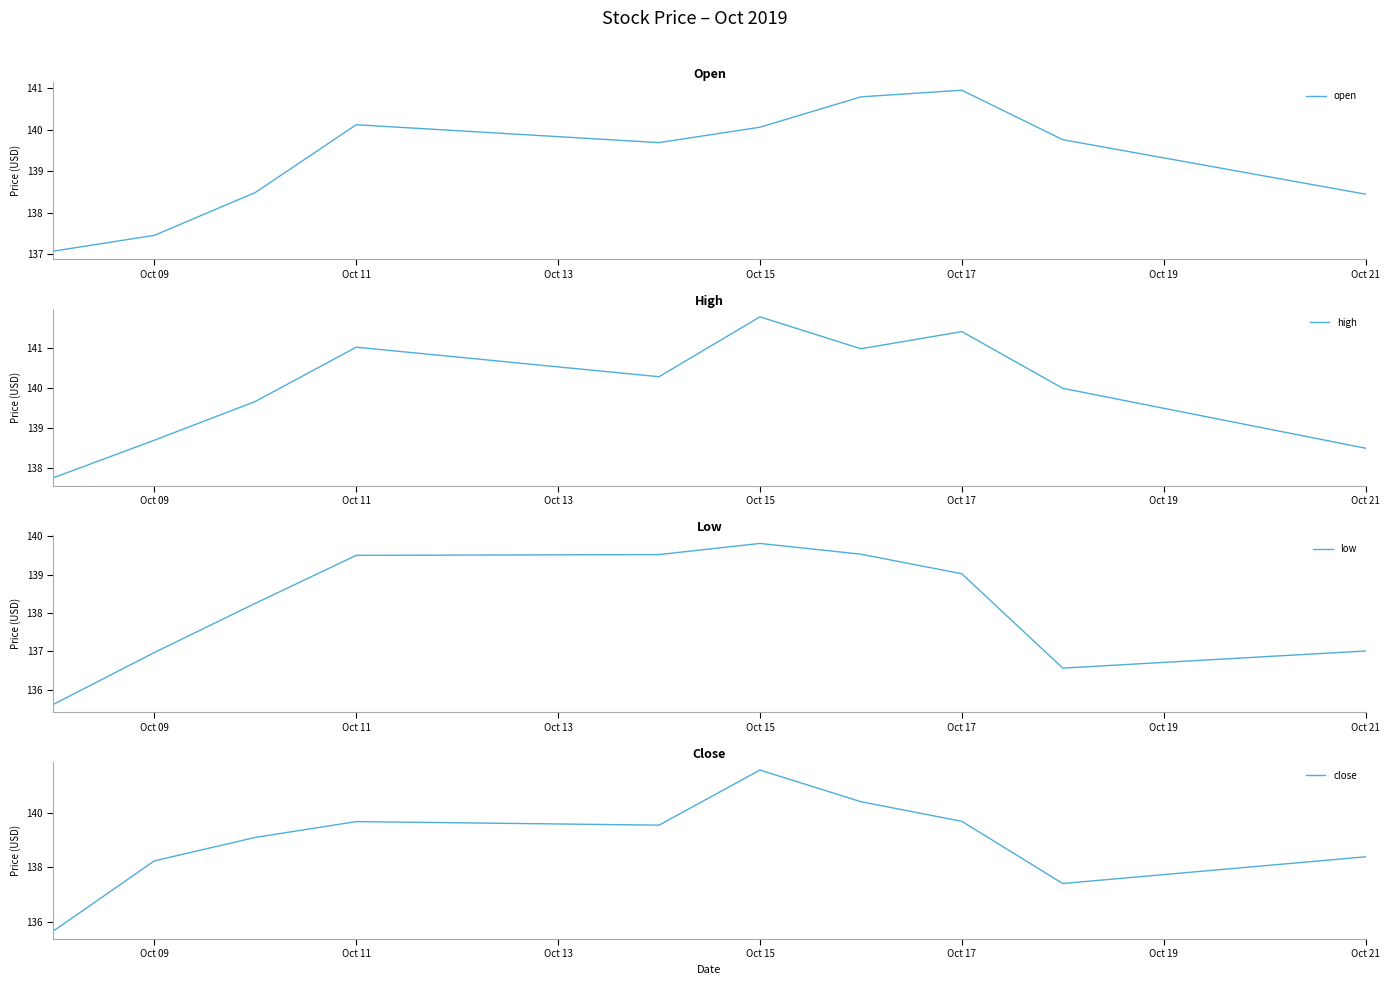

The value of open at Oct 15 is 247.3. True or false?

False